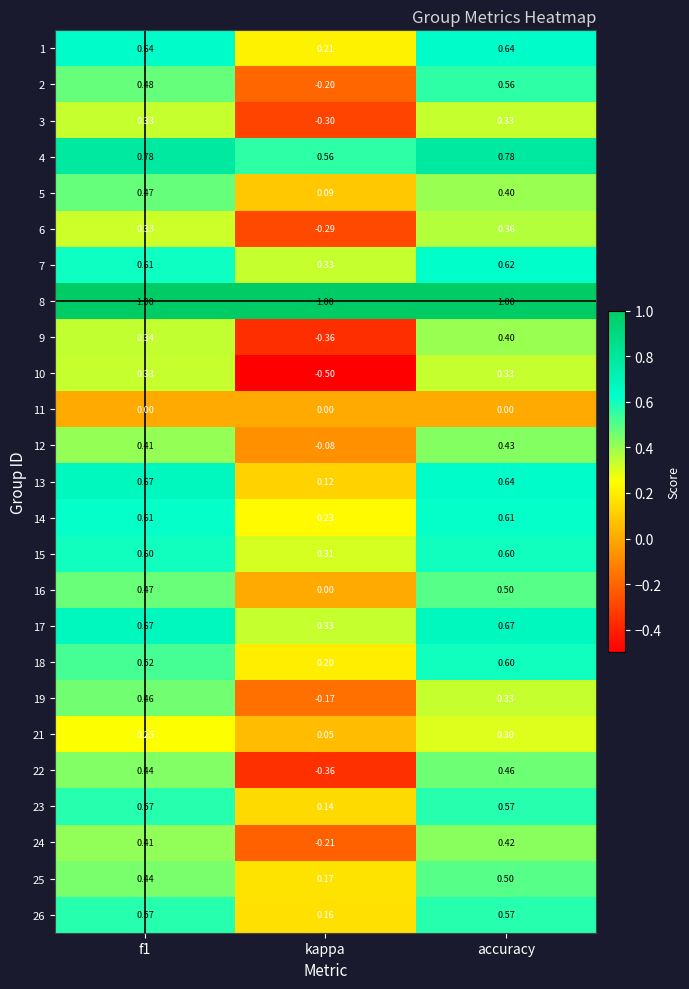

Is the value of 24 at kappa greater than the value of 5 at accuracy?

No